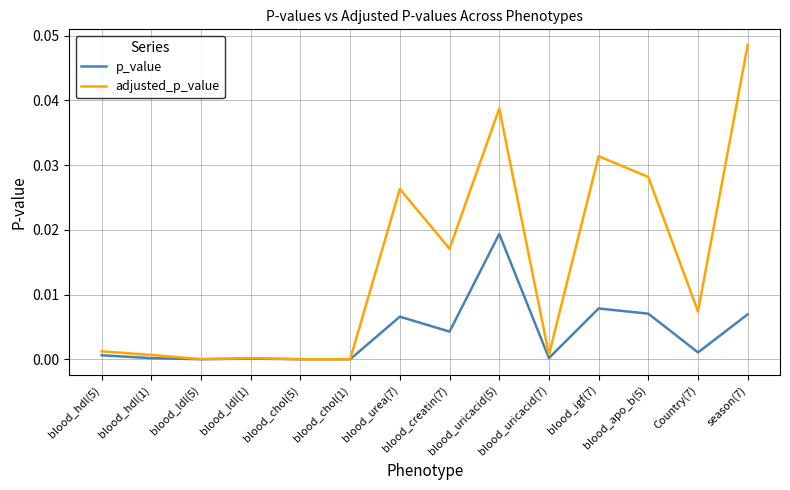

Which series has the widest spread of values?

adjusted_p_value